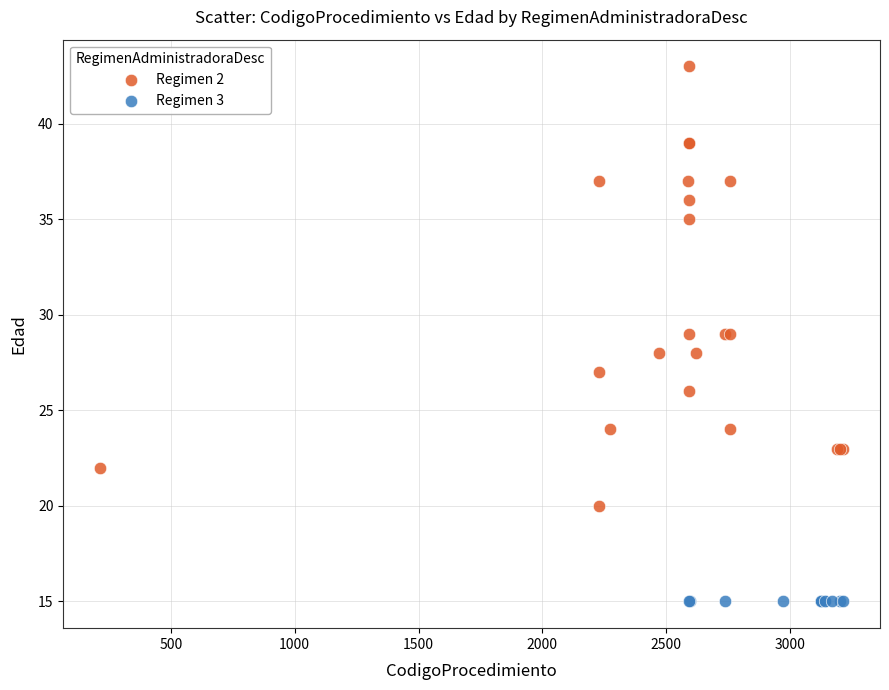

Which series contains the highest Y value?

Regimen 2